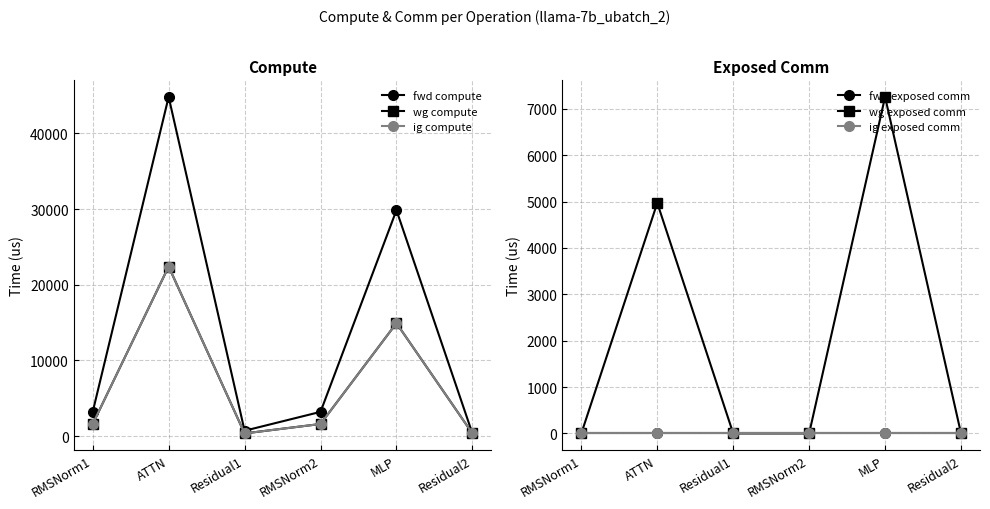

At which label does wg exposed comm reach its peak?

MLP